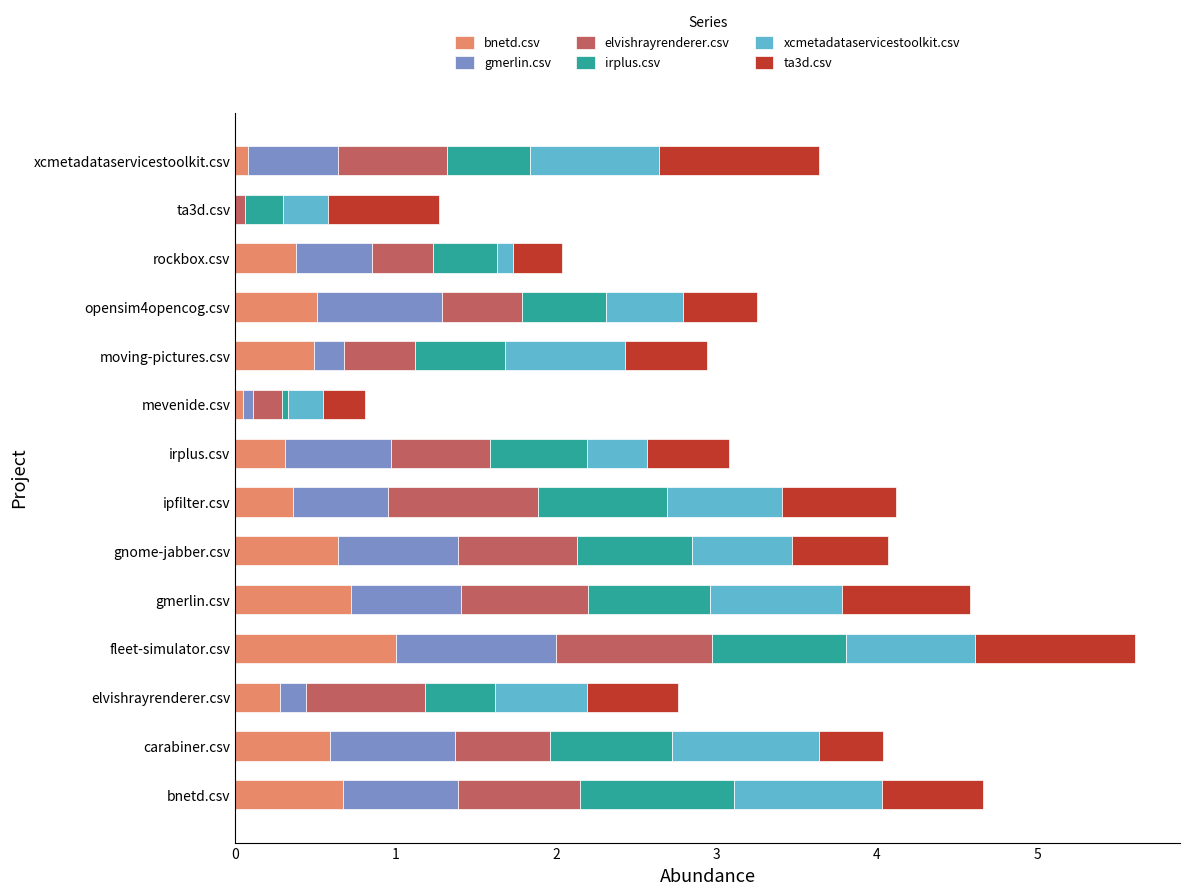

At which category is the sum across all series the highest?

fleet-simulator.csv